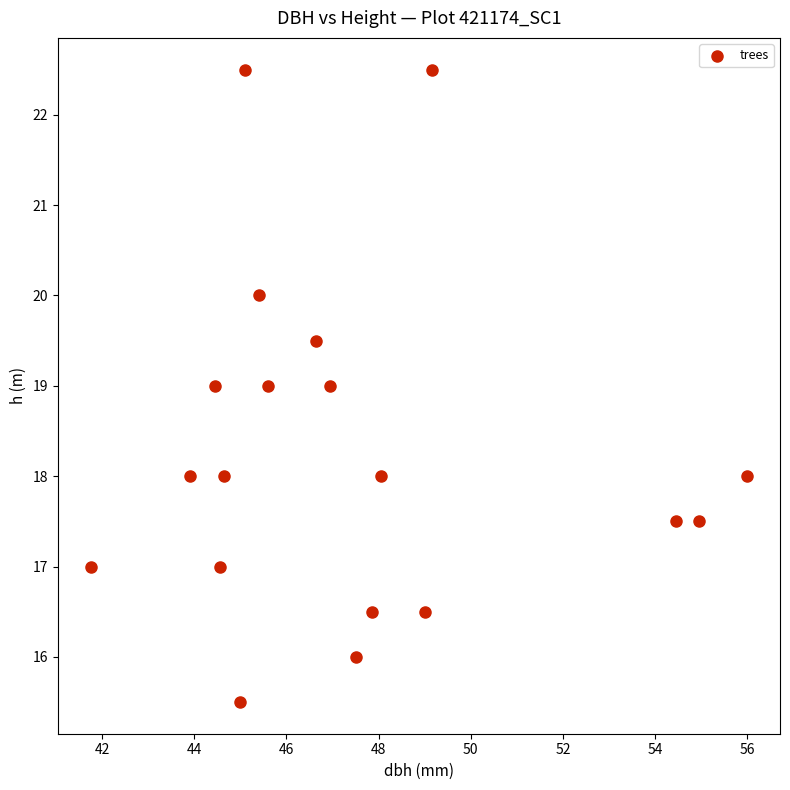

What is the range of Y values (max minus min)?

7.0